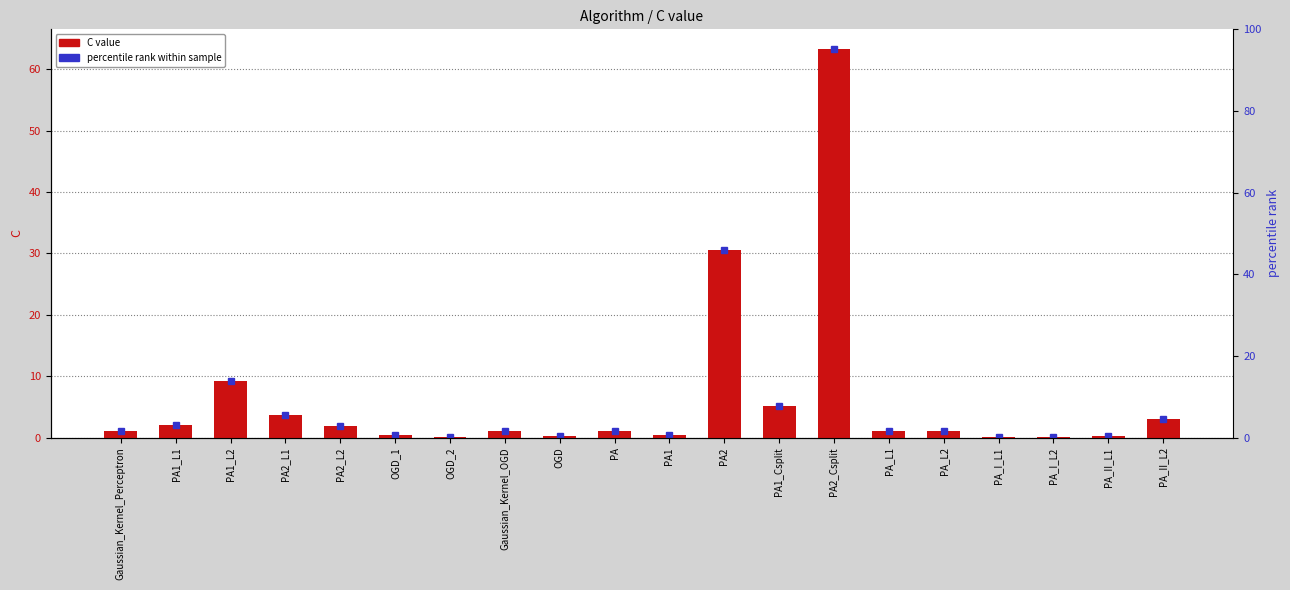

Which label corresponds to the smallest value in the chart?

OGD_2